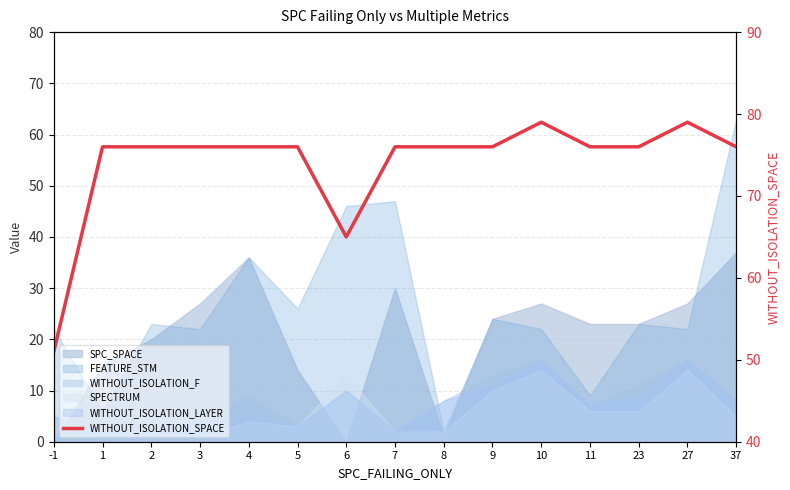

List the labels in order of value, largest first.

10, 27, 1, 2, 3, 4, 5, 7, 8, 9, 11, 23, 37, 6, -1